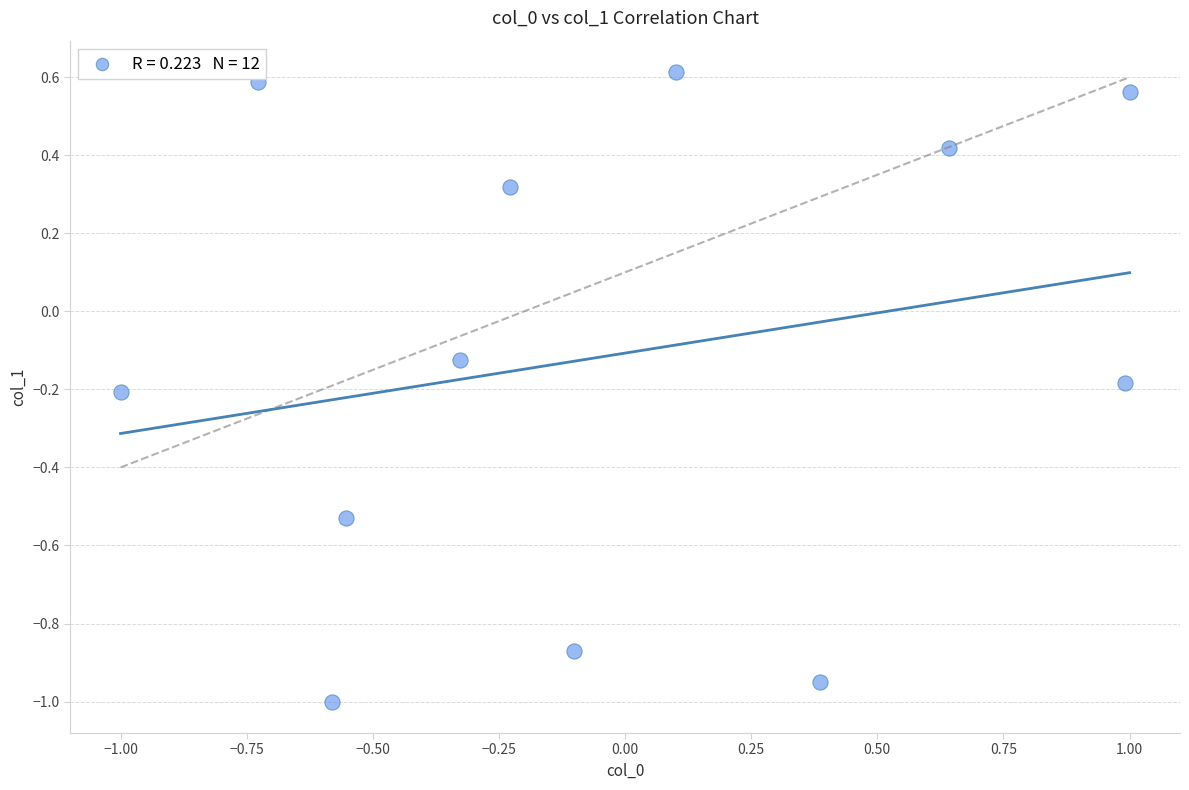

What is the range of X values (max minus min)?

2.0